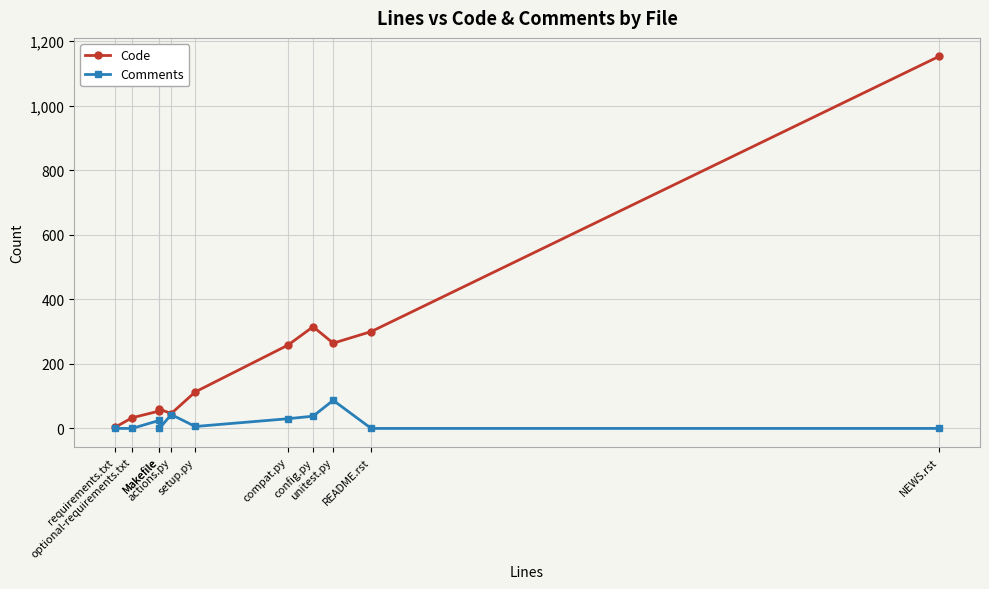

Does the chart display data point markers on the line(s)?

Yes